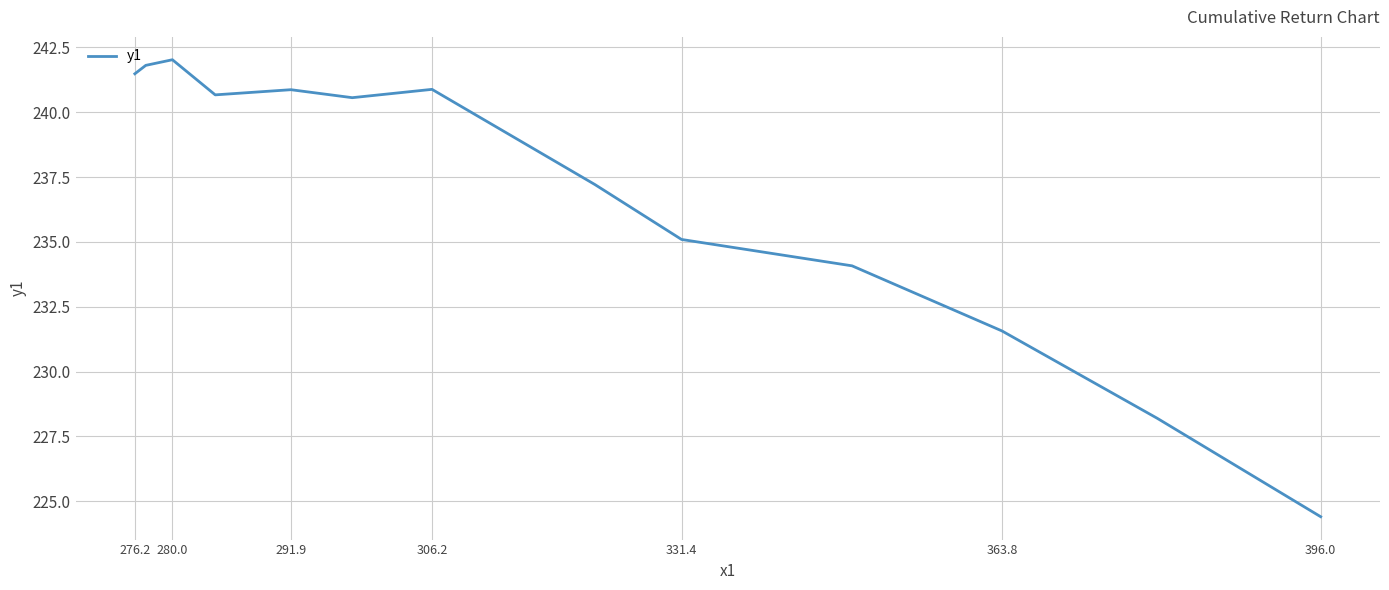

What is the difference between the maximum and minimum values?

17.6